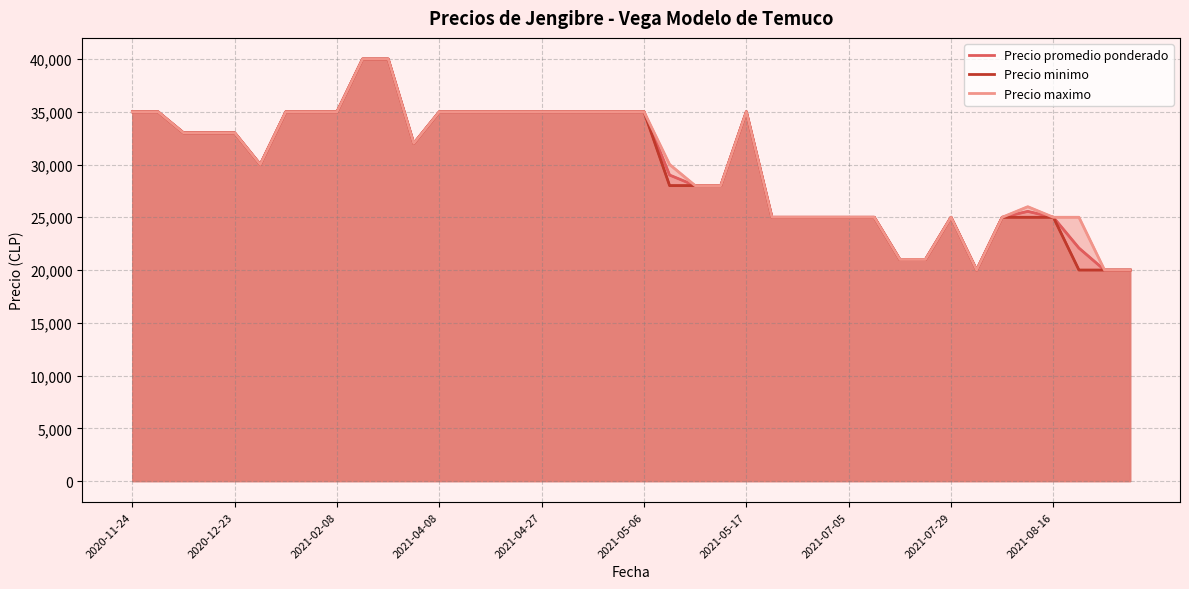

What is the average value of the Precio minimo series?

29925